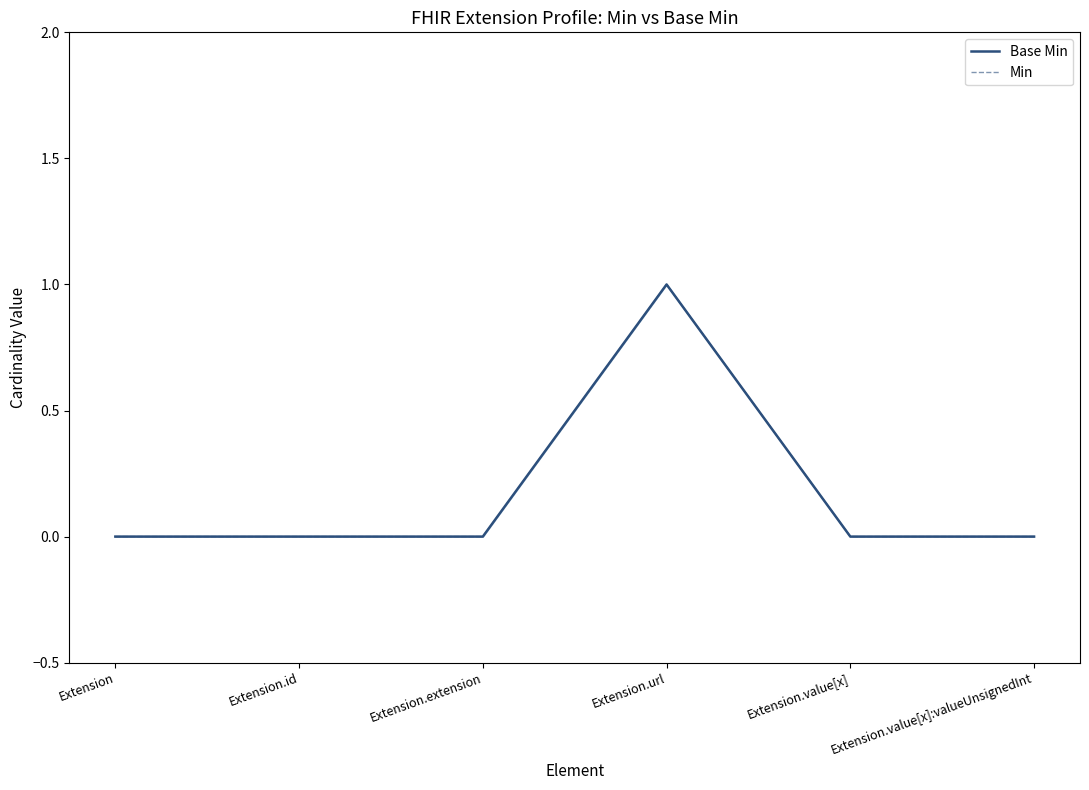

Reading left to right, extract all data points from this chart.

Base Min: 0	0	0	1	0	0
Min: 0	0	0	1	0	0